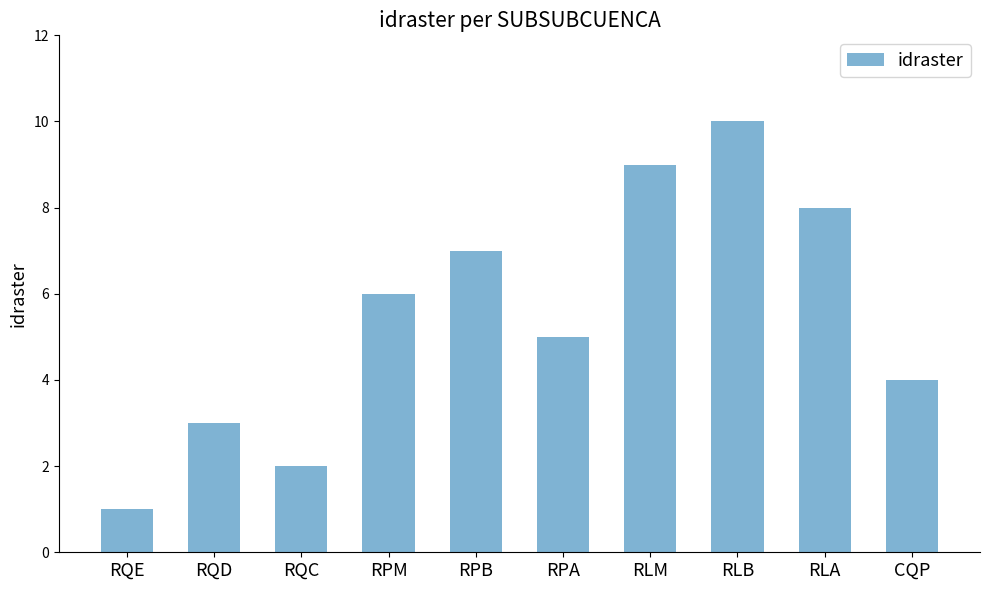

Reading right to left, transcribe all the data shown in this chart.

4	8	10	9	5	7	6	2	3	1